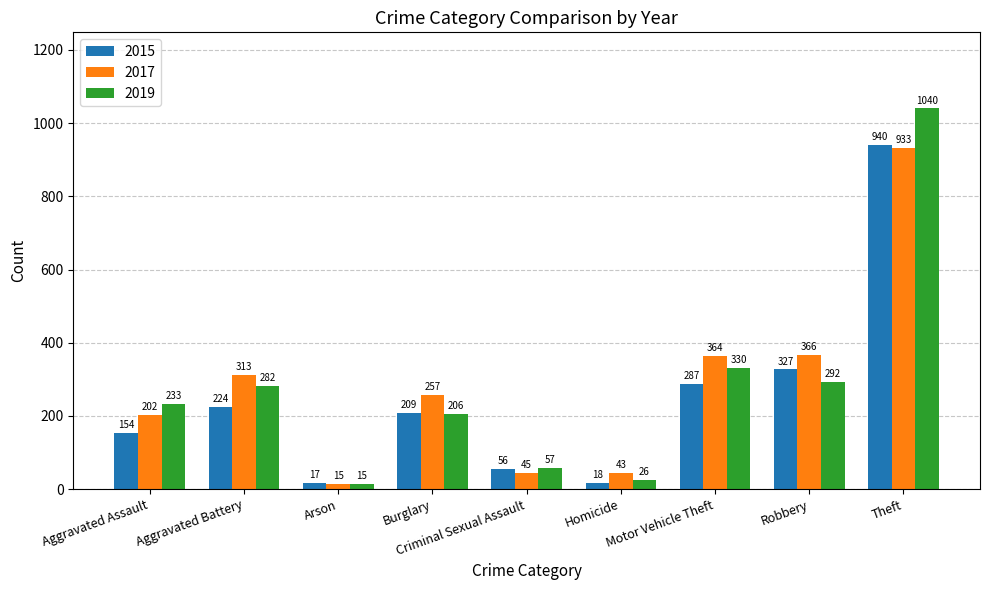

Reading left to right, transcribe all the data shown in this chart.

2015: Aggravated Assault=154	Aggravated Battery=224	Arson=17	Burglary=209	Criminal Sexual Assault=56	Homicide=18	Motor Vehicle Theft=287	Robbery=327	Theft=940
2017: Aggravated Assault=202	Aggravated Battery=313	Arson=15	Burglary=257	Criminal Sexual Assault=45	Homicide=43	Motor Vehicle Theft=364	Robbery=366	Theft=933
2019: Aggravated Assault=233	Aggravated Battery=282	Arson=15	Burglary=206	Criminal Sexual Assault=57	Homicide=26	Motor Vehicle Theft=330	Robbery=292	Theft=1040